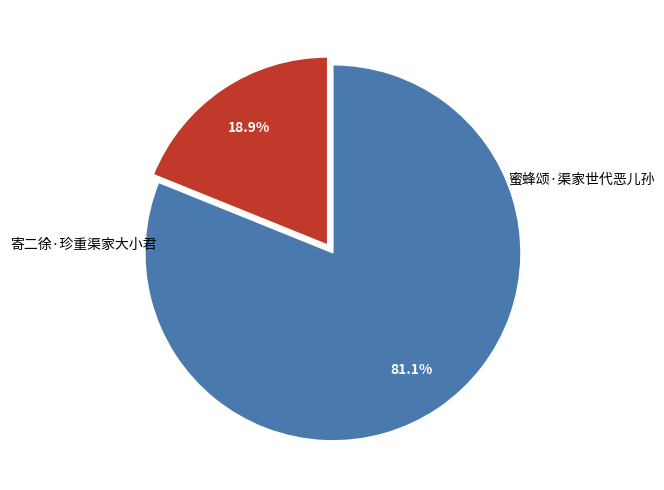

Is there a majority slice in this chart?

Yes